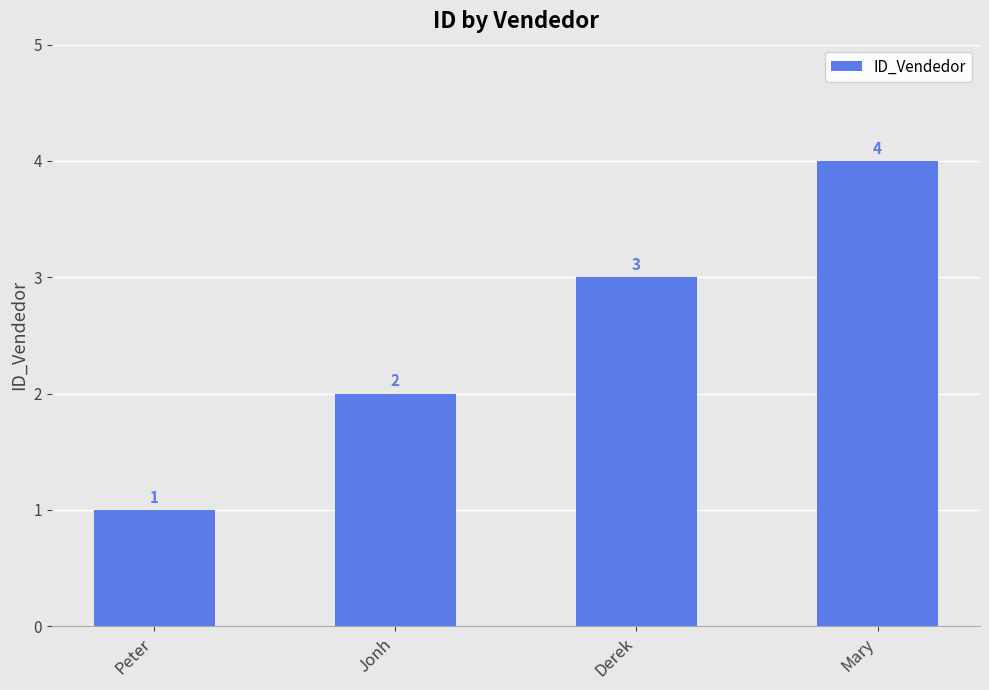

What is the change in value from Jonh to Mary?

+2